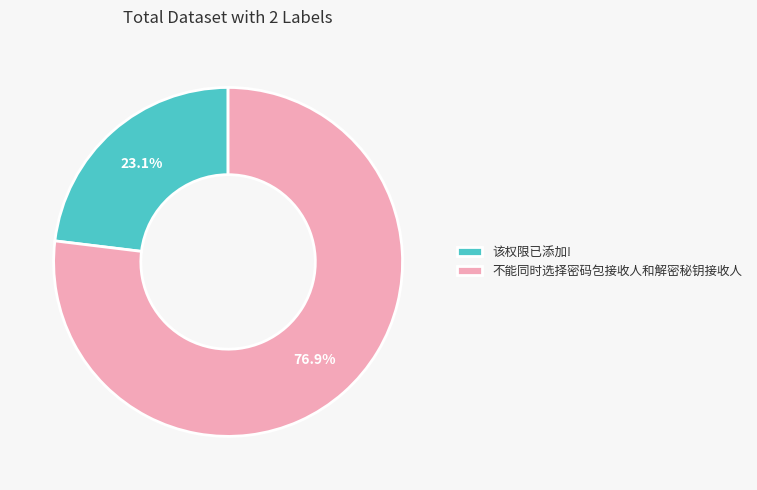

Is there any slice that represents more than half of the pie?

Yes